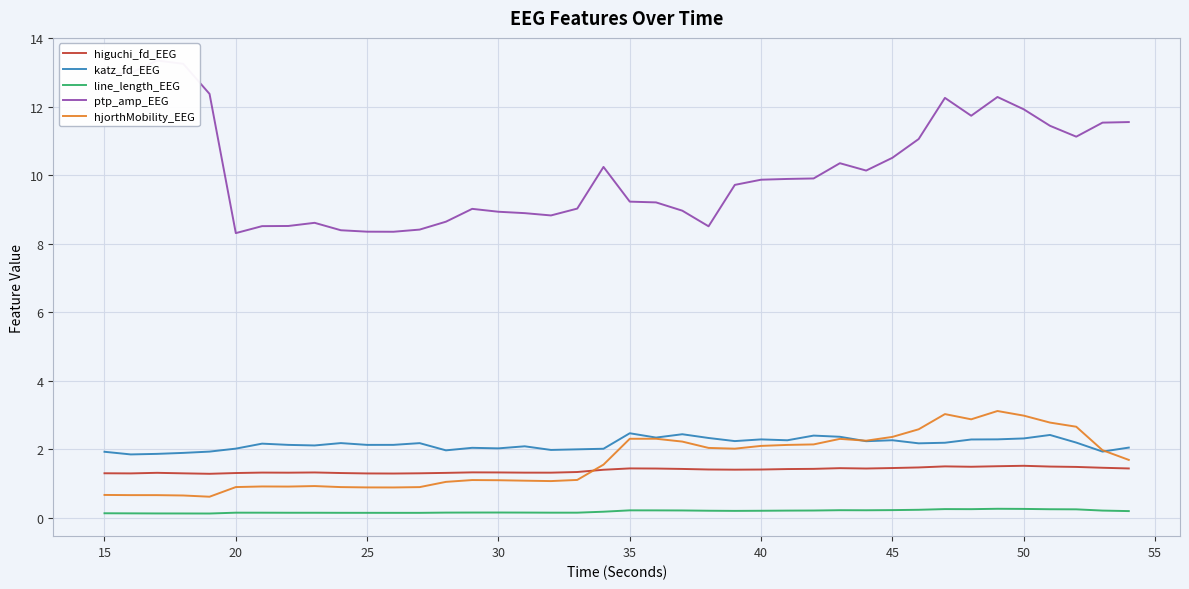

Does the chart display data point markers on the line(s)?

No